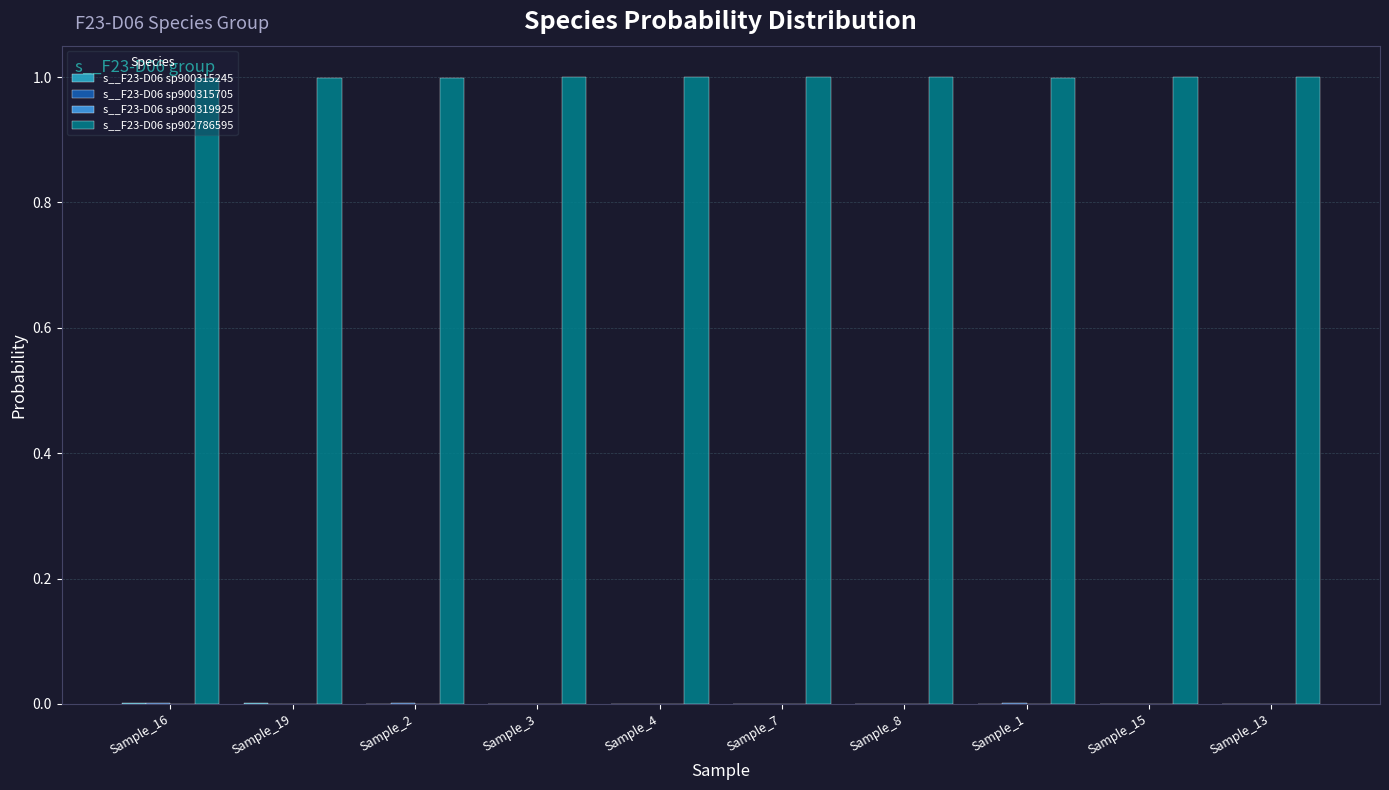

What is the highest value of the s__F23-D06 sp902786595 series?

1.0